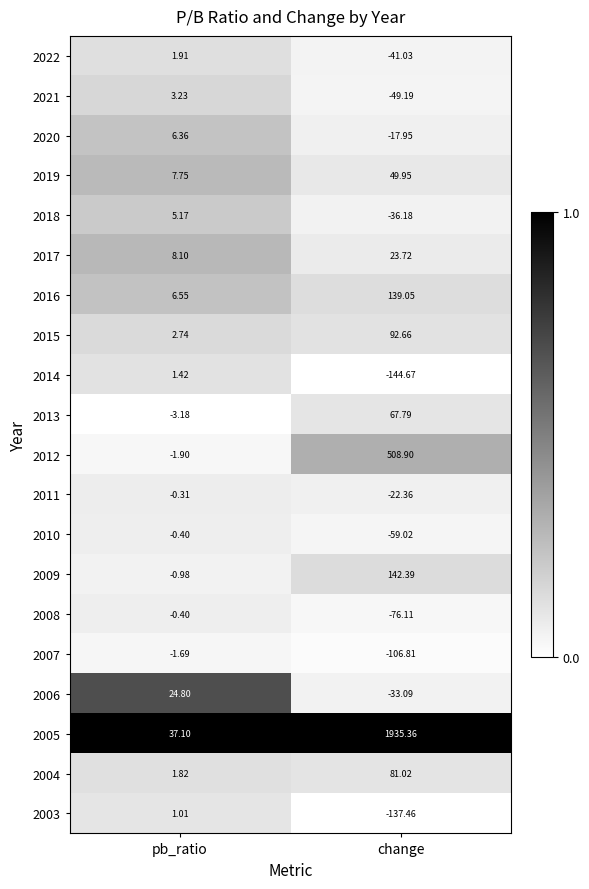

At which label does 2021 first exceed 3?

pb_ratio